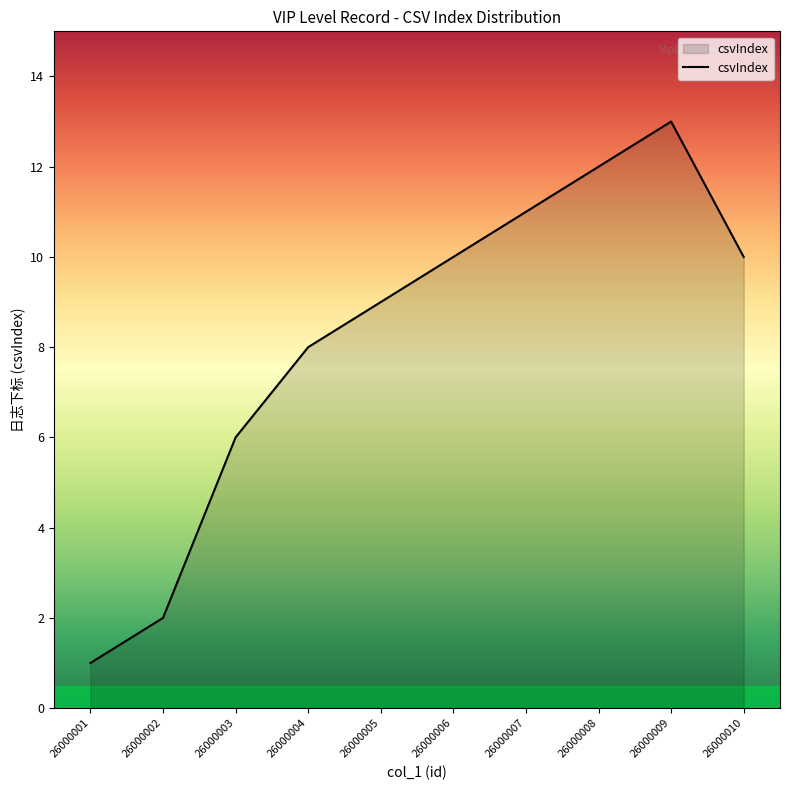

The chart shows a value of 11 at 26000007. True or false?

True